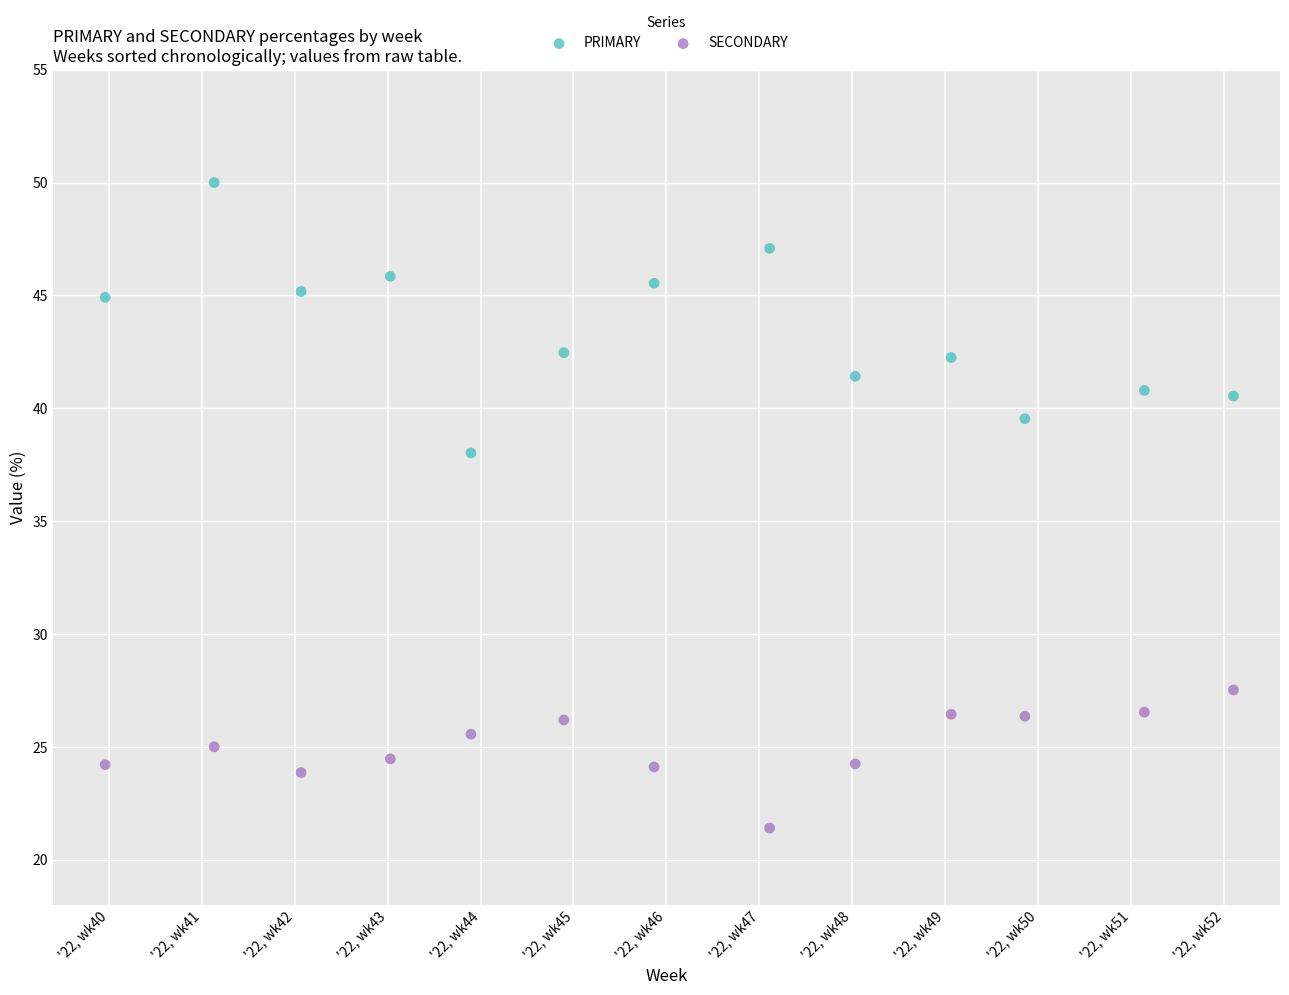

Which series contains the highest Y value?

PRIMARY